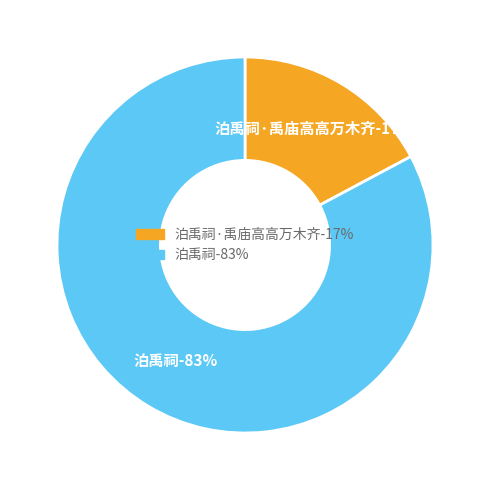

Which slice represents more than half of the pie?

泊禹祠